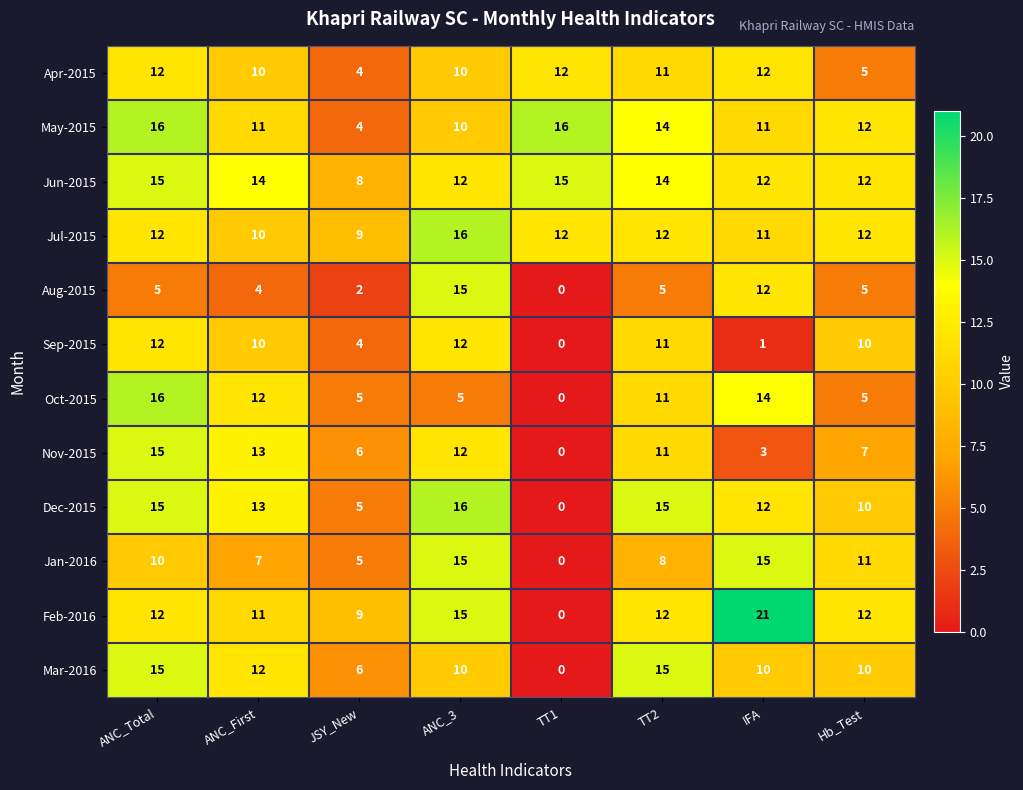

At how many categories does at least one series exceed 6?

8